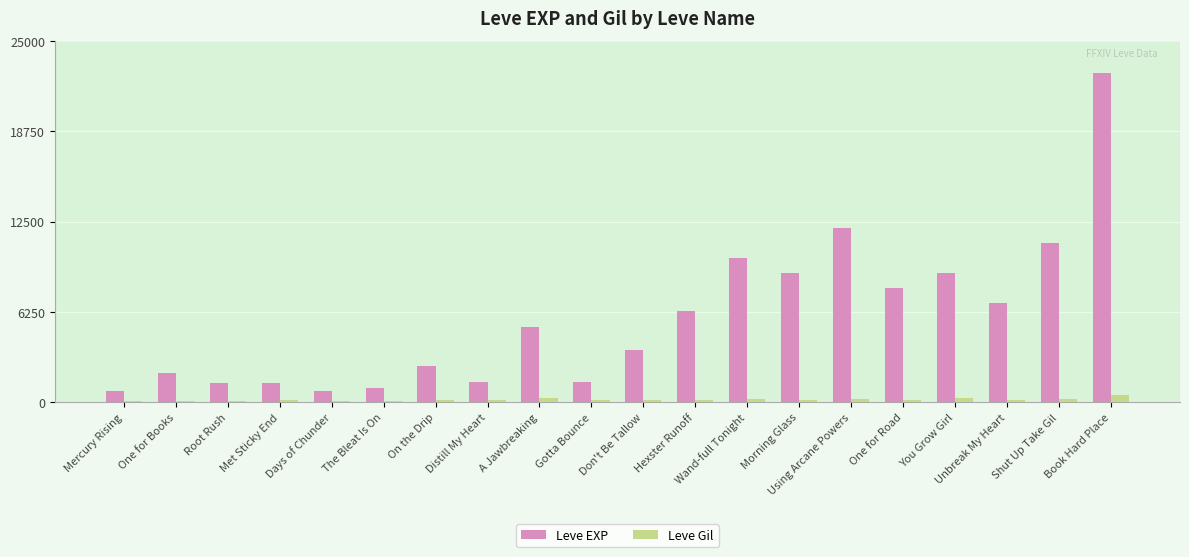

What is the value of the Leve EXP bar at the 1st from the left?

800